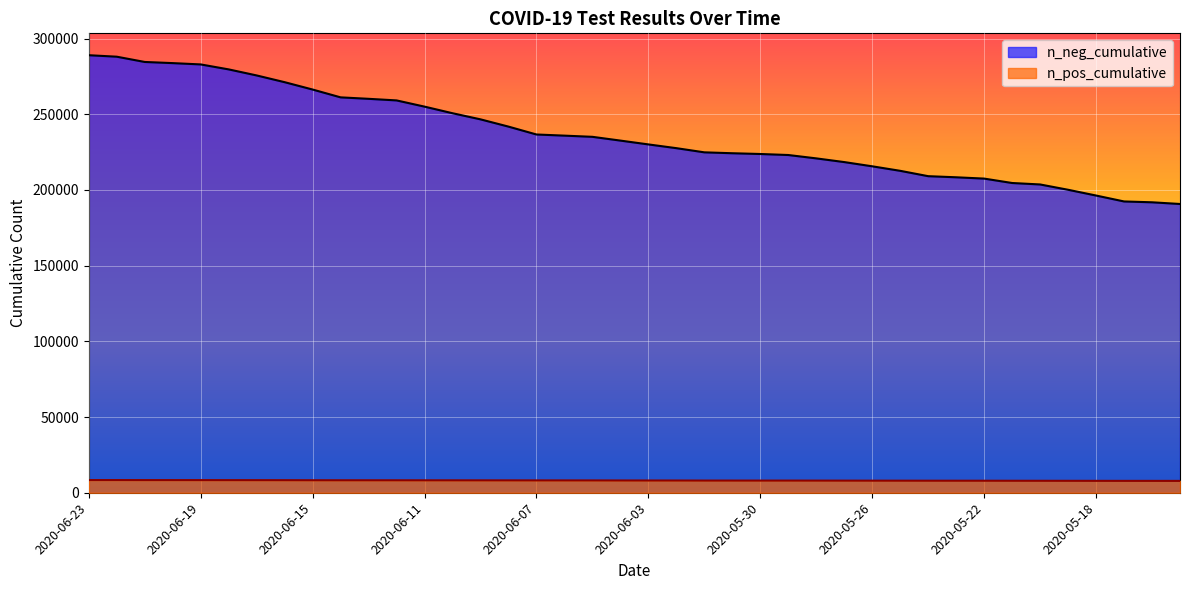

What is the sum of all n_pos_cumulative values?

324305